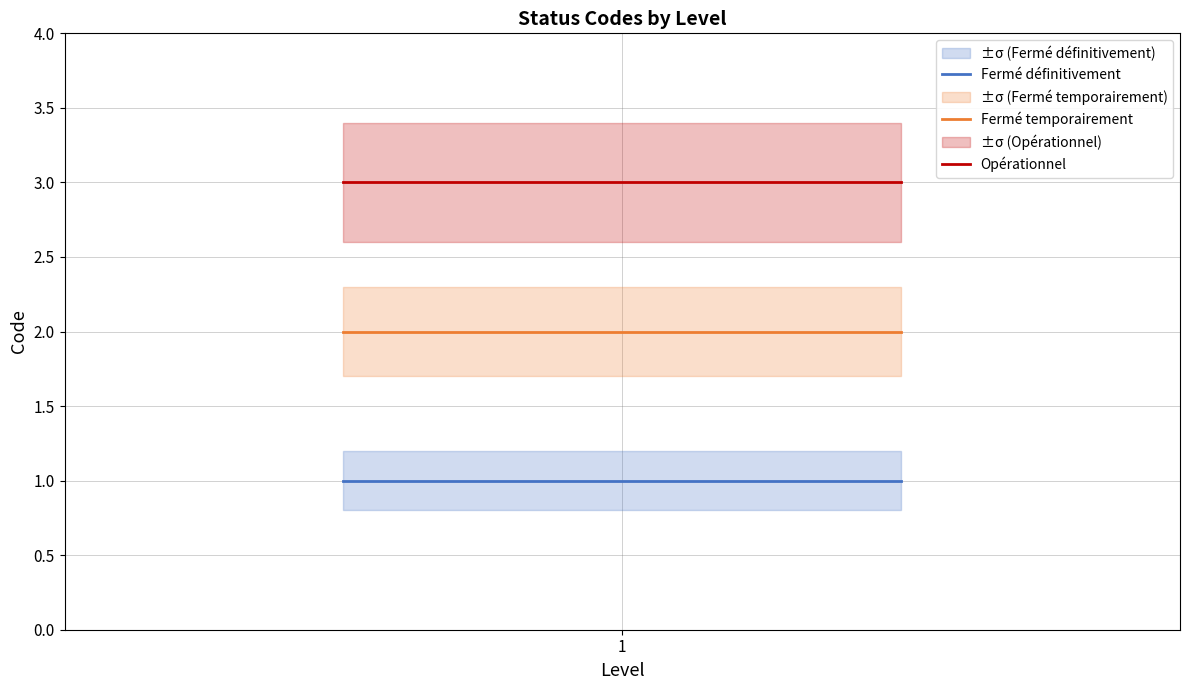

List the series in order of their peak value, lowest first.

Fermé définitivement, Fermé temporairement, Opérationnel